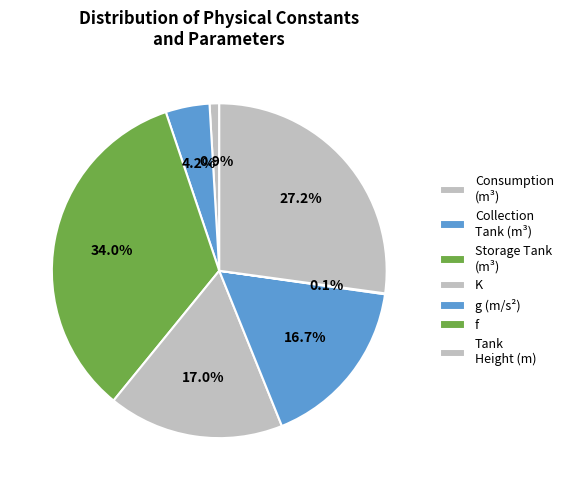

To the nearest percent, what is the average slice percentage?

14%